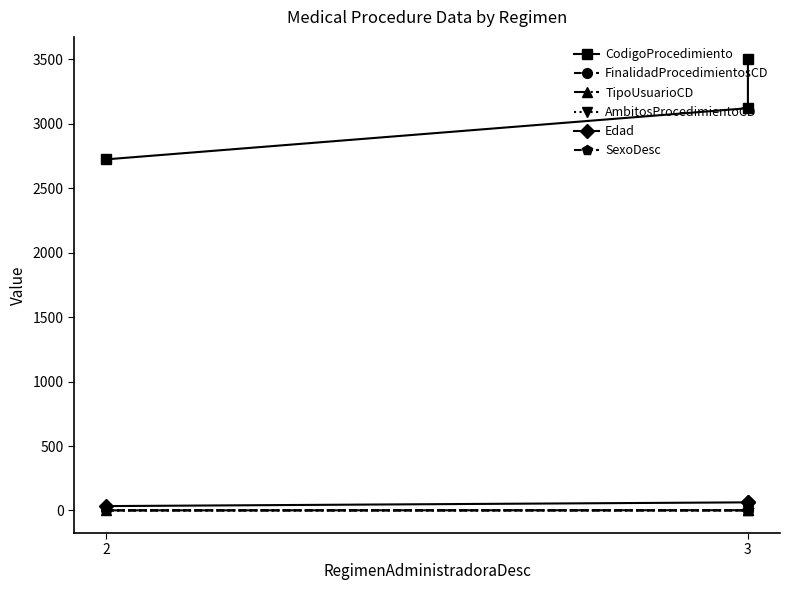

At 3, list the series in order from smallest to largest.

SexoDesc, AmbitosProcedimientoCD, FinalidadProcedimientosCD, TipoUsuarioCD, Edad, CodigoProcedimiento